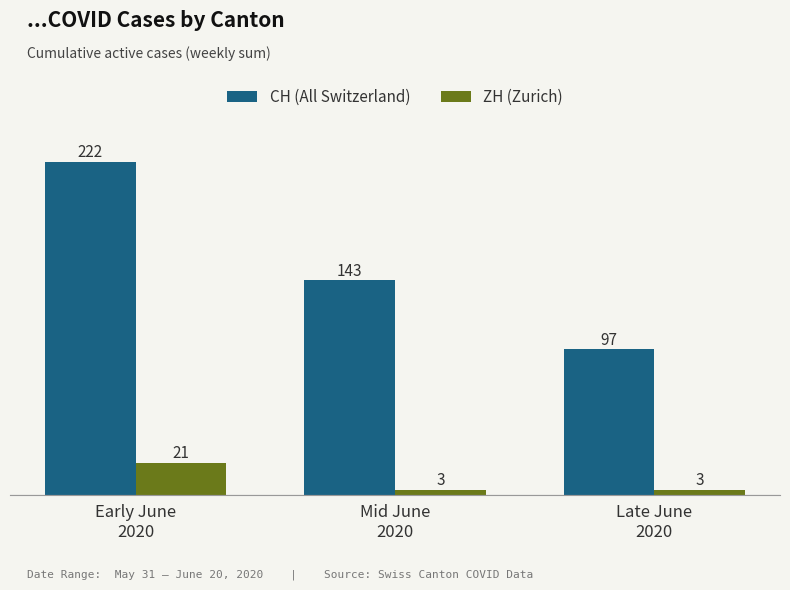

How many bars are there in each group?

2